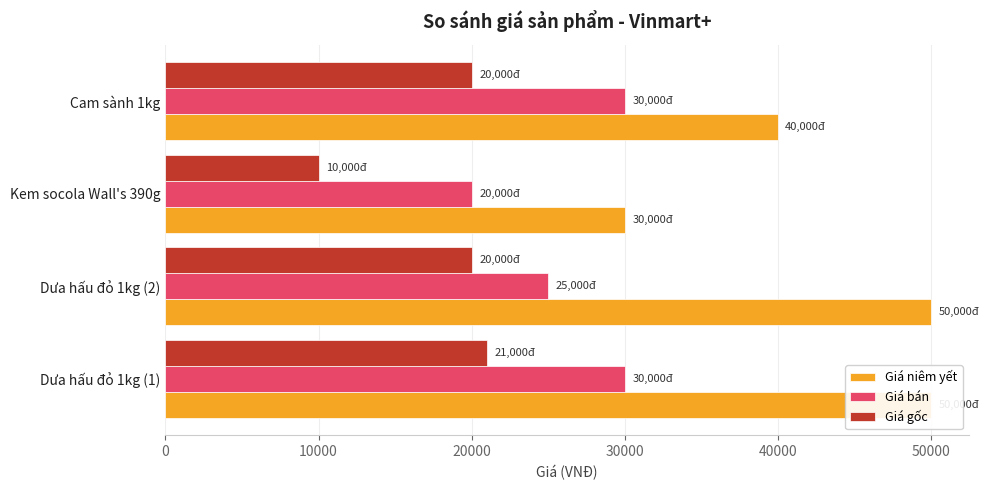

What is the spread (max minus min) of values at Dưa hấu đỏ 1kg (1)?

29000